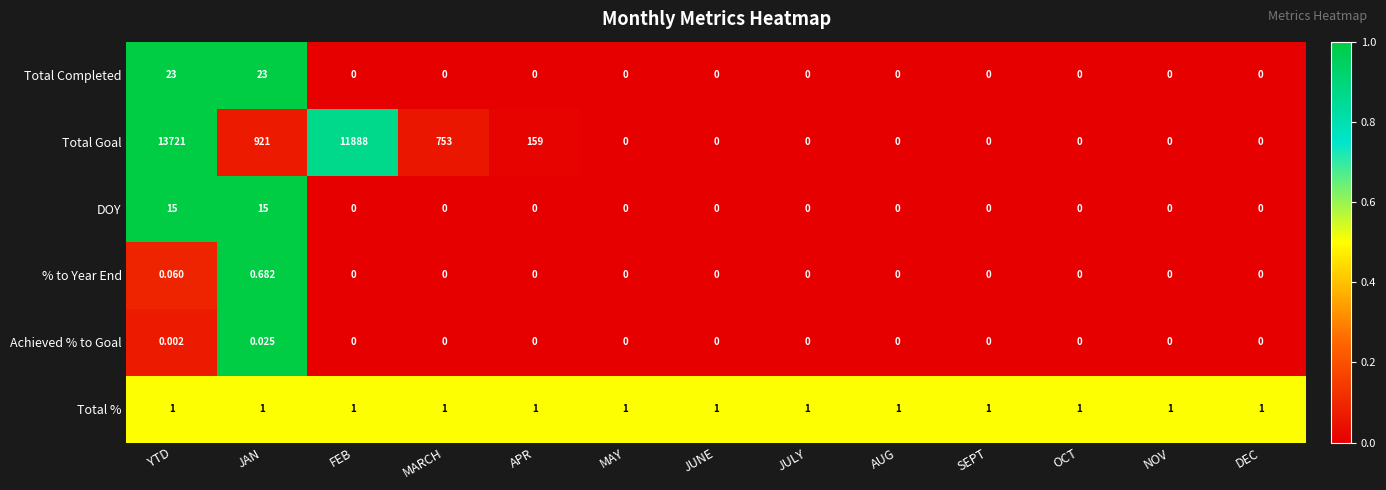

At how many categories does at least one series exceed 0?

13